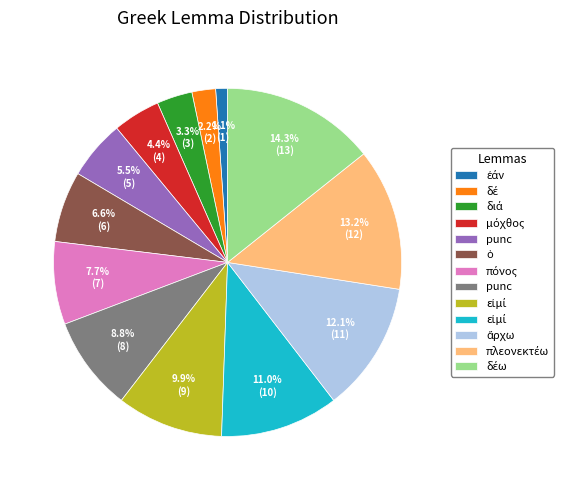

To the nearest percent, what is the average slice percentage?

8%